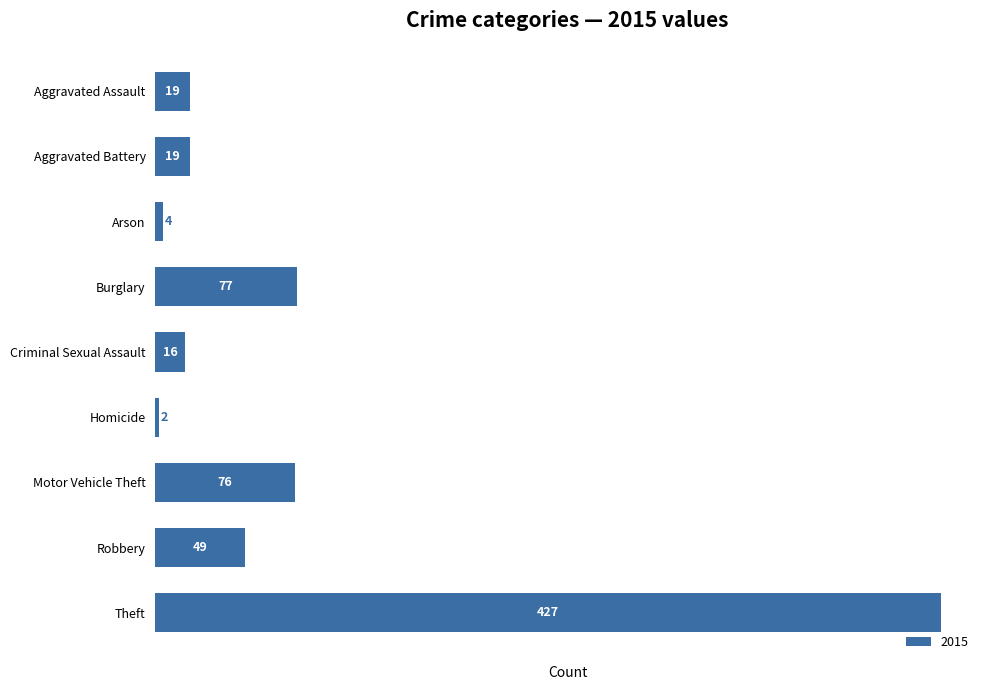

Reading bottom to top, list all the values displayed in this chart.

Theft=427	Robbery=49	Motor Vehicle Theft=76	Homicide=2	Criminal Sexual Assault=16	Burglary=77	Arson=4	Aggravated Battery=19	Aggravated Assault=19